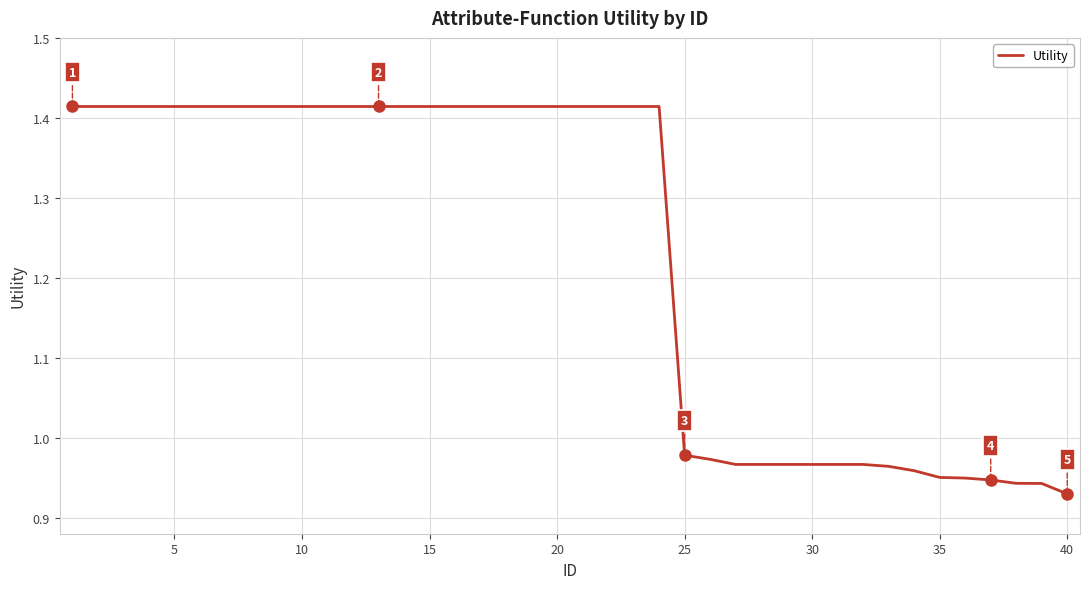

What is the difference between the maximum and minimum values?

0.5